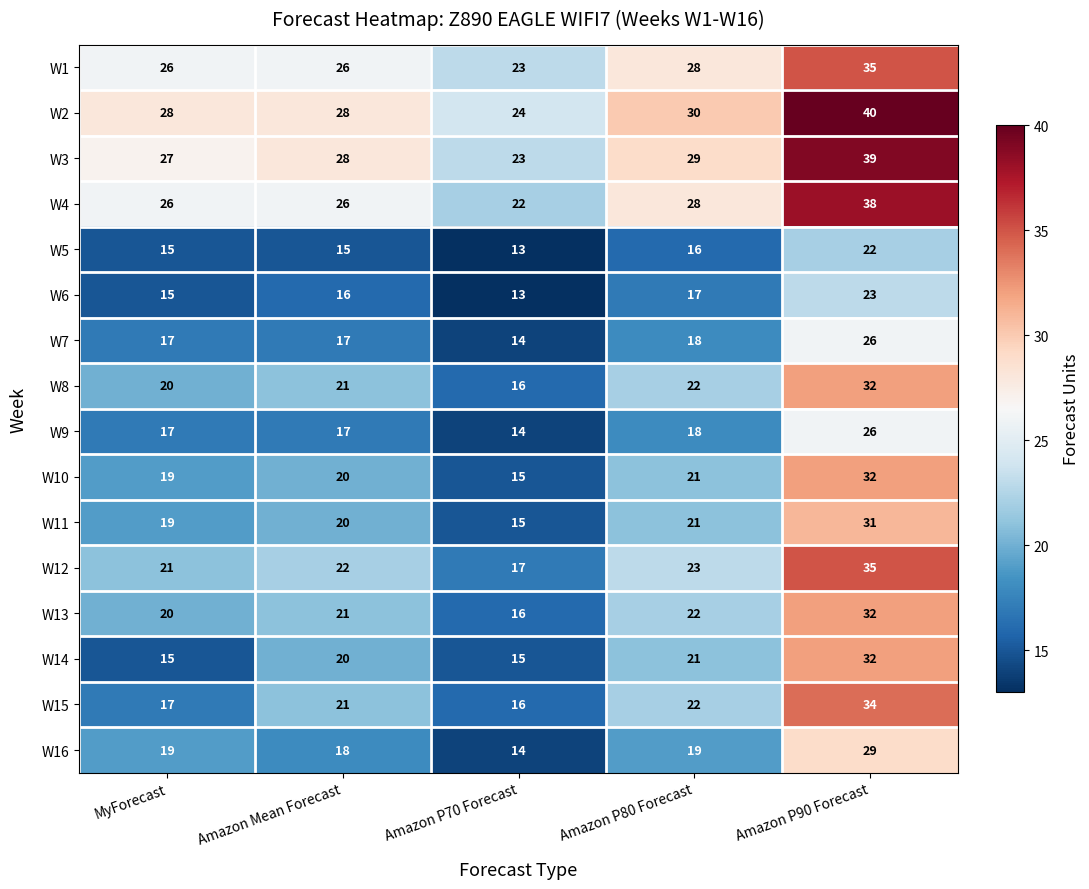

At which label does W2 reach its peak?

Amazon P90 Forecast